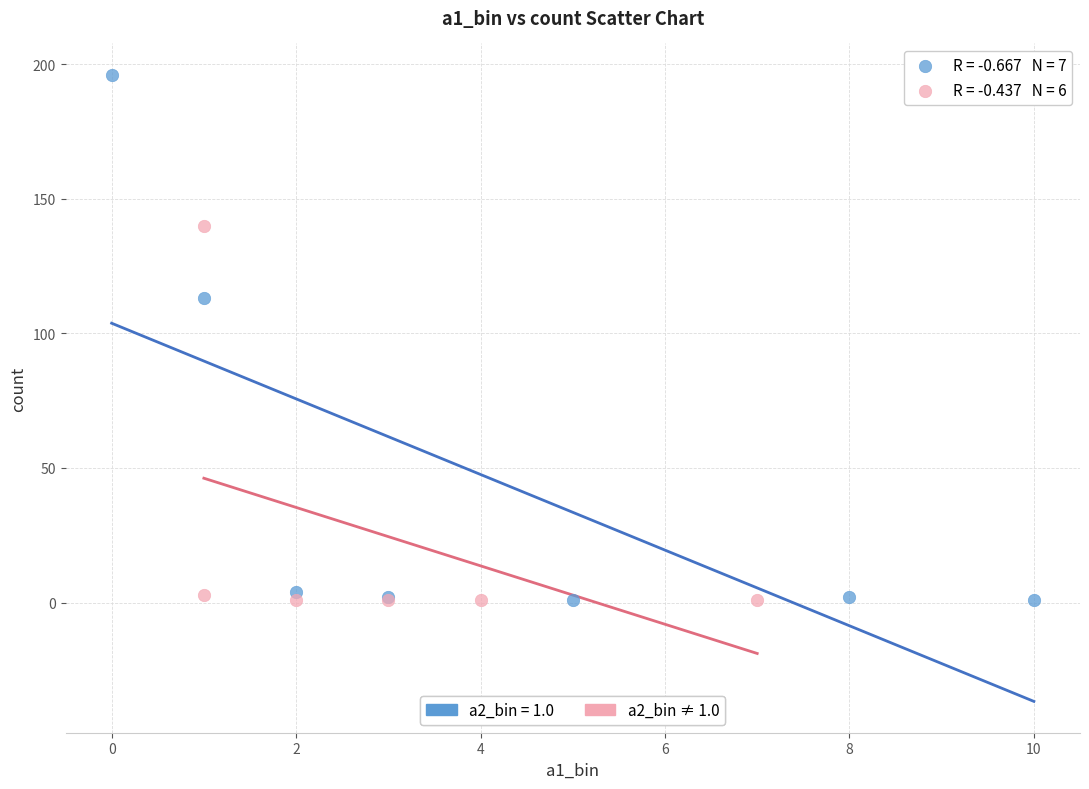

Which series has the widest spread of Y values?

a2_bin = 1.0